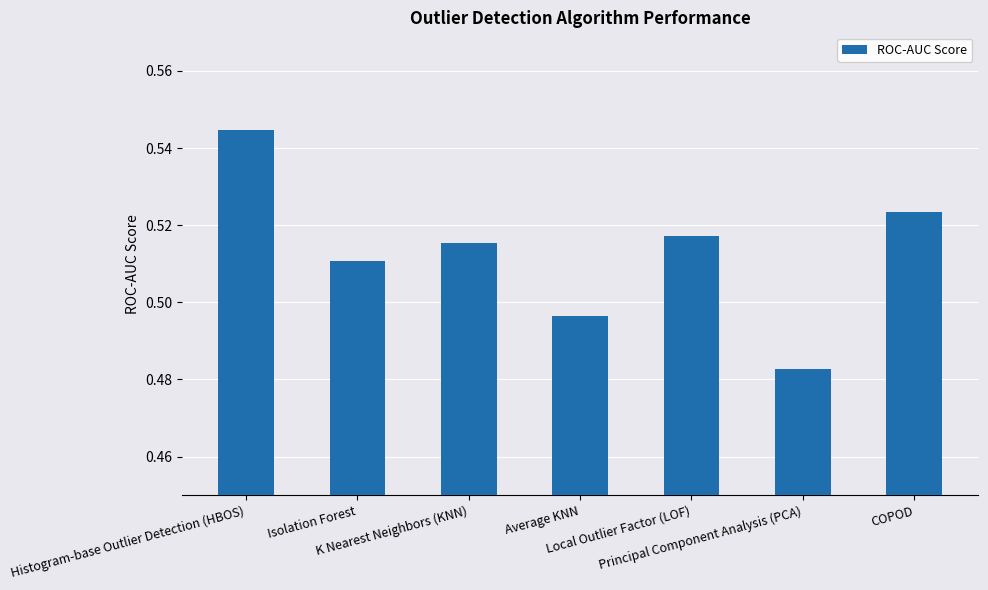

Which category has the highest value across all series?

Histogram-base Outlier Detection (HBOS)